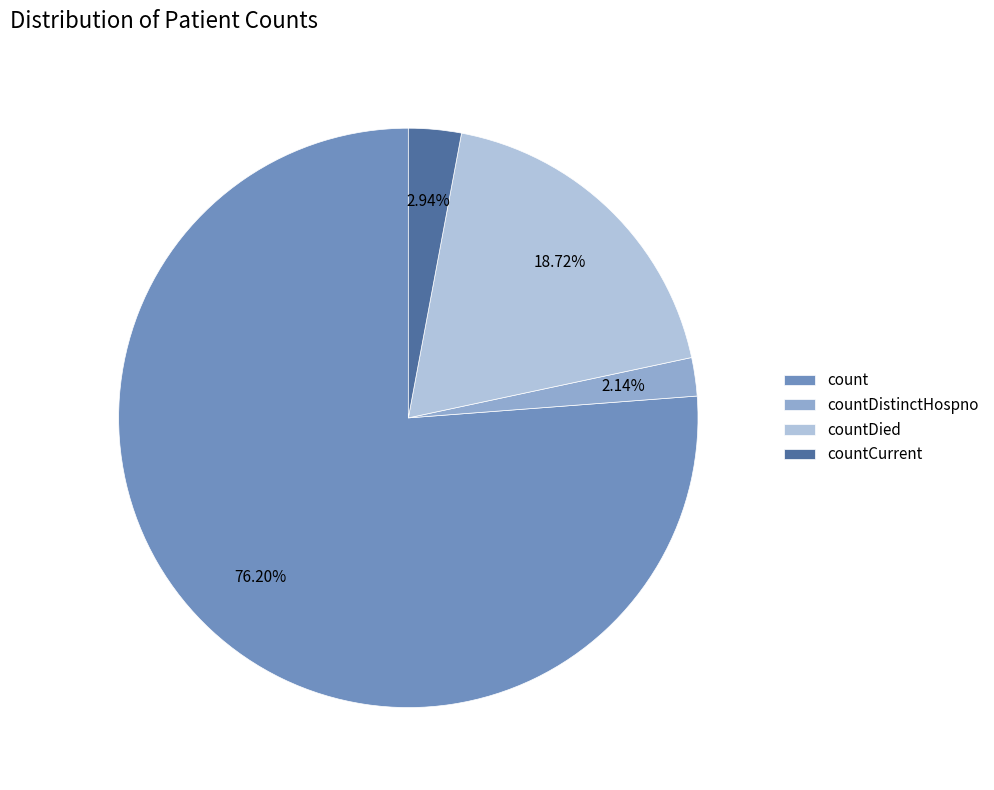

How many segments does this pie chart have?

4